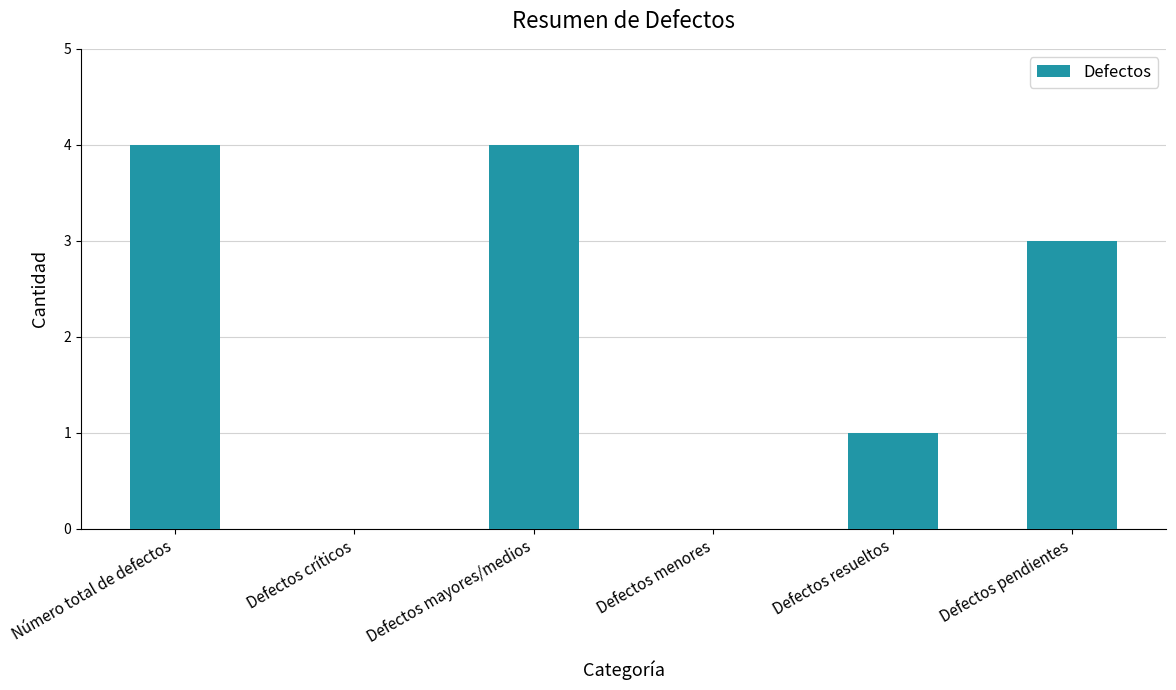

How many series are shown in this chart?

1